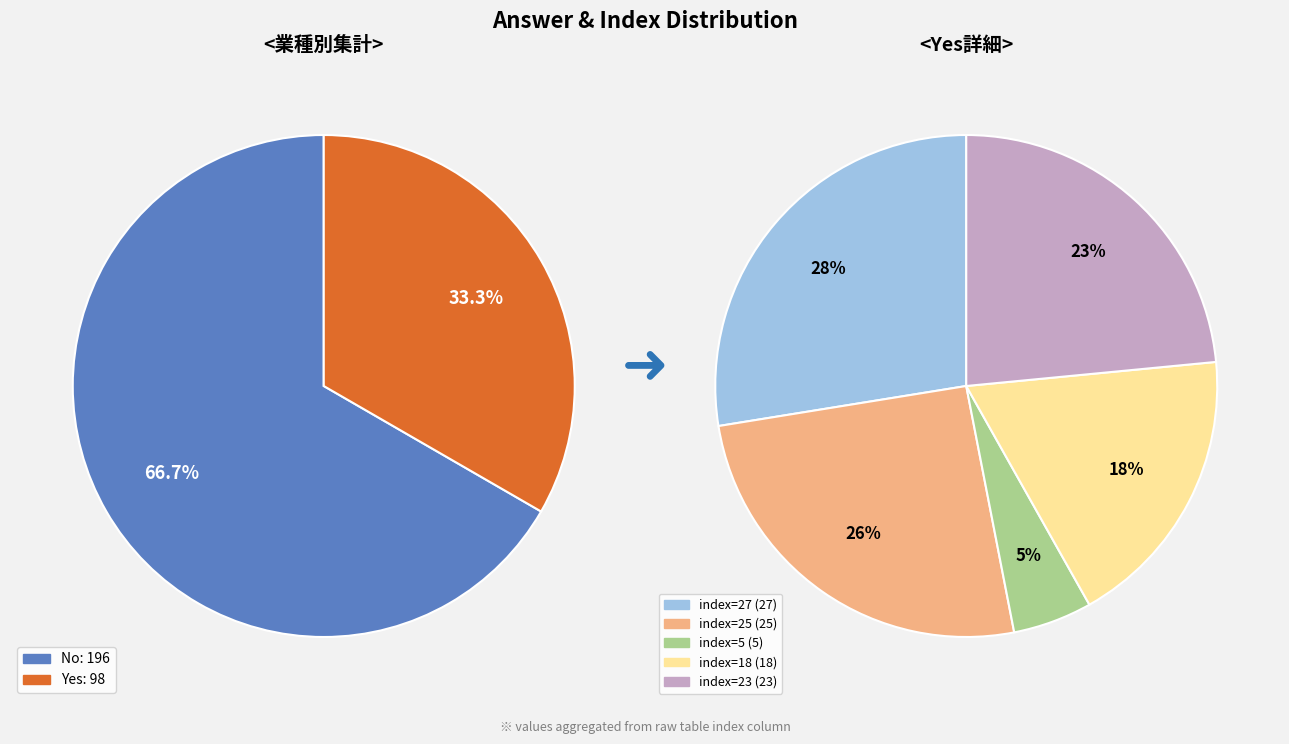

To the nearest percent, what is the difference between the 3 and 2 slice percentages?

13%